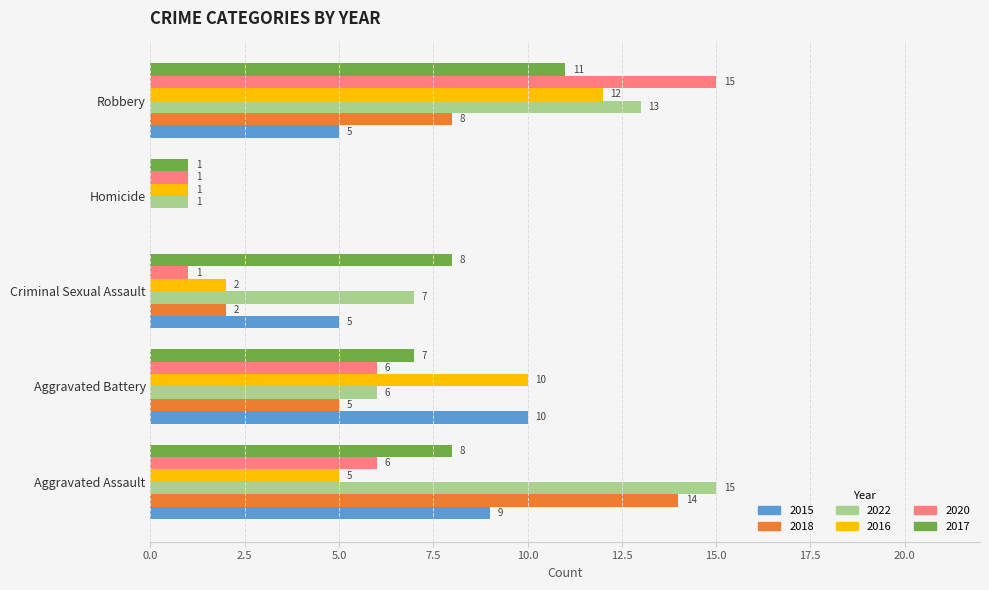

True or false: 2015 has a value of -5 at Homicide.

False